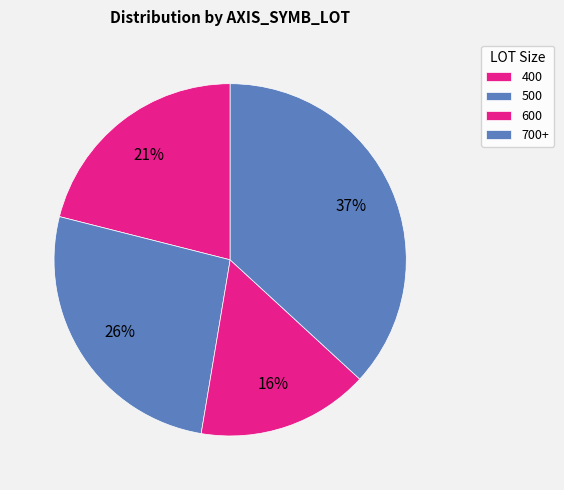

What is the largest slice in the pie chart?

500